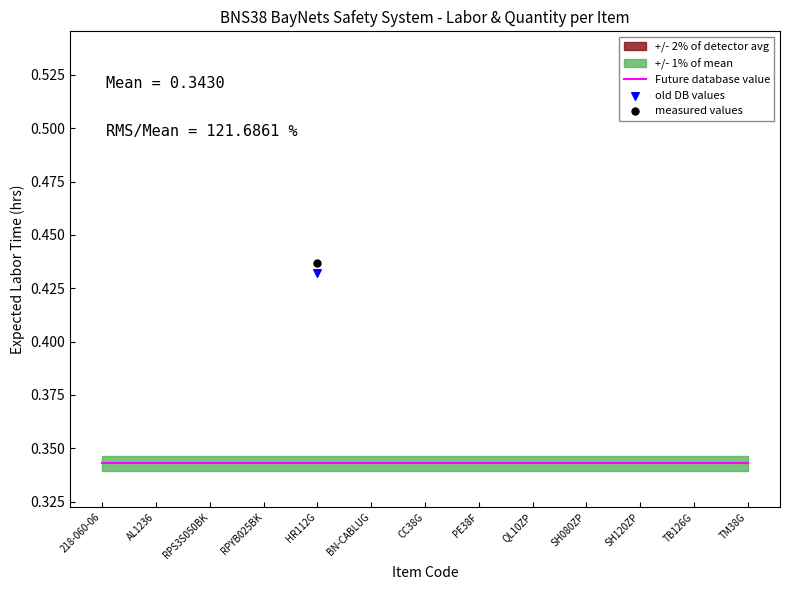

Which series contains the lowest Y value?

old DB values